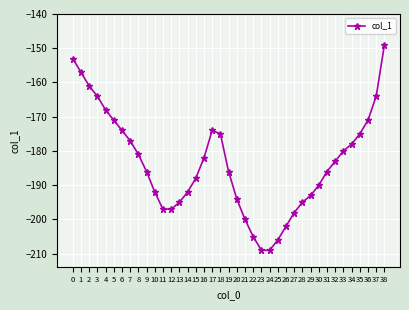

Reading left to right, list all the values displayed in this chart.

0=-153	1=-157	2=-161	3=-164	4=-168	5=-171	6=-174	7=-177	8=-181	9=-186	10=-192	11=-197	12=-197	13=-195	14=-192	15=-188	16=-182	17=-174	18=-175	19=-186	20=-194	21=-200	22=-205	23=-209	24=-209	25=-206	26=-202	27=-198	28=-195	29=-193	30=-190	31=-186	32=-183	33=-180	34=-178	35=-175	36=-171	37=-164	38=-149